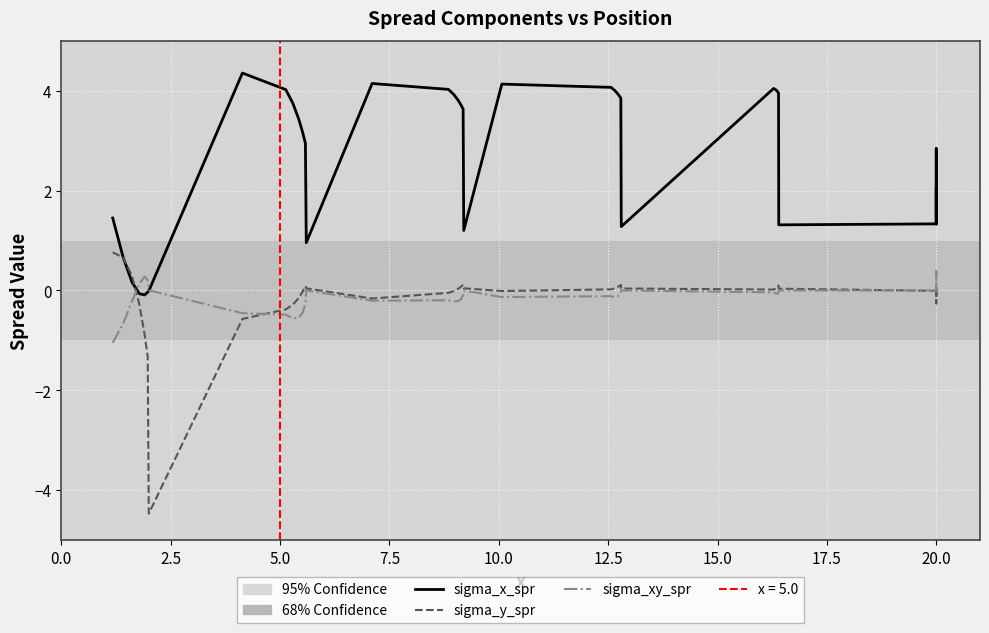

How many intersections are there between sigma_y_spr and sigma_x_spr?

2